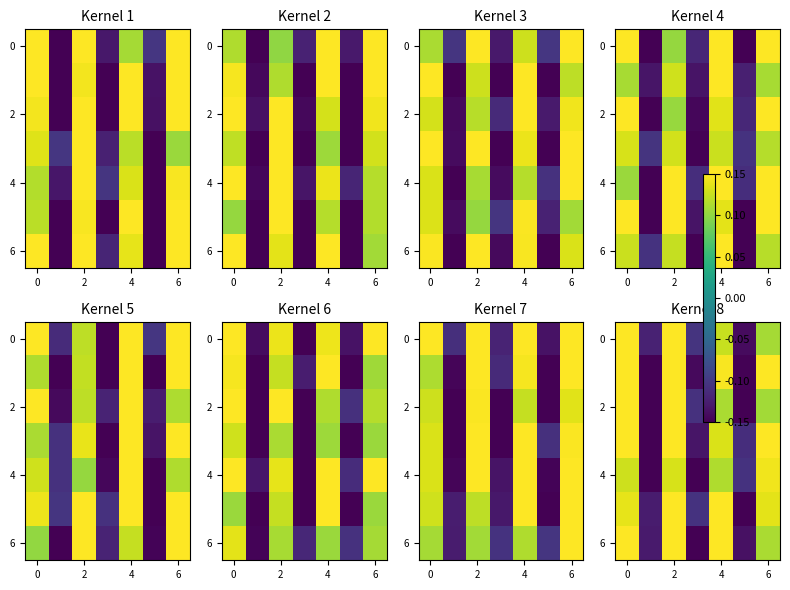

Which has a higher value, 5 or 4?

4